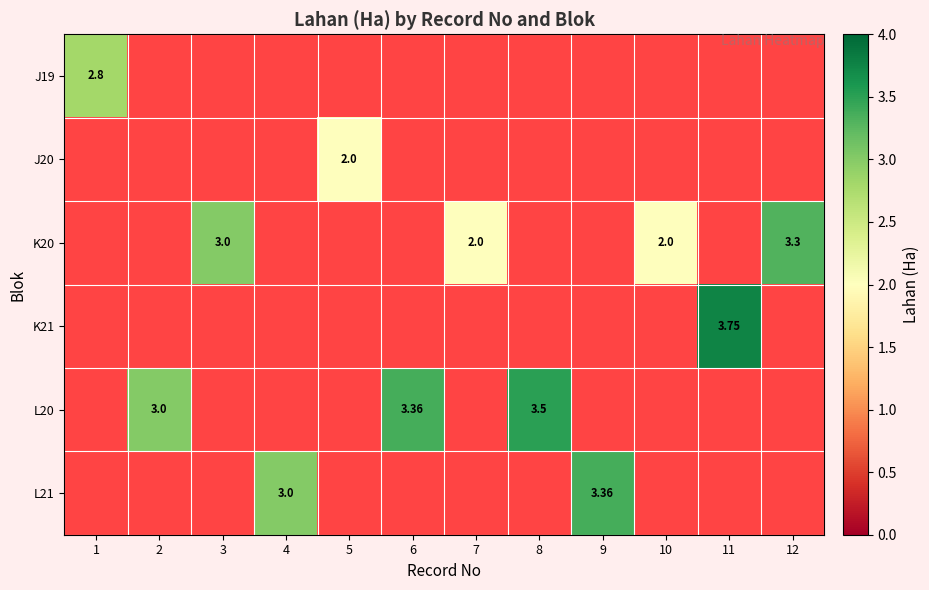

What is the greatest value displayed?

3.8